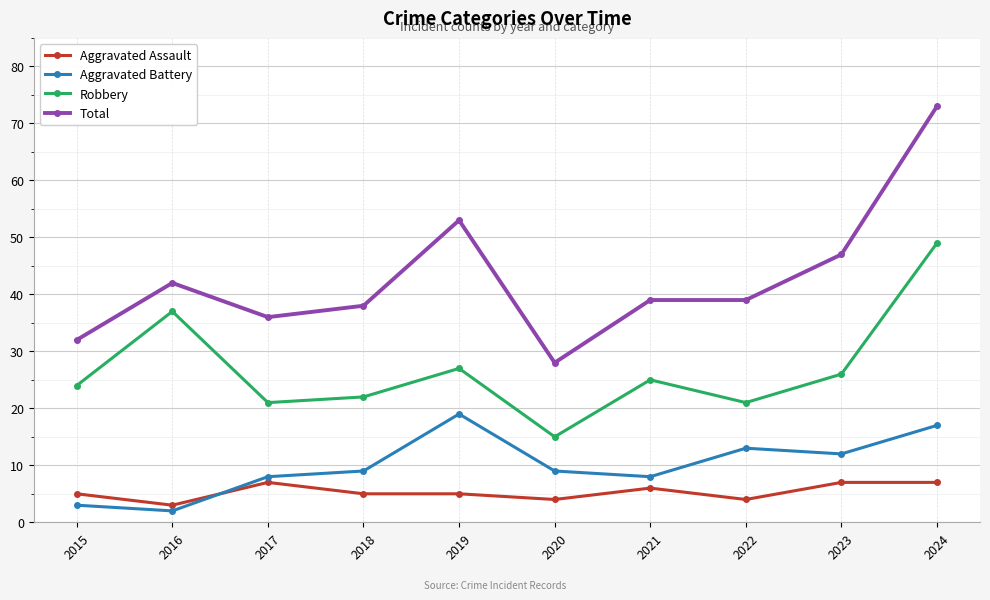

How many values in the Robbery series are below 25?

5